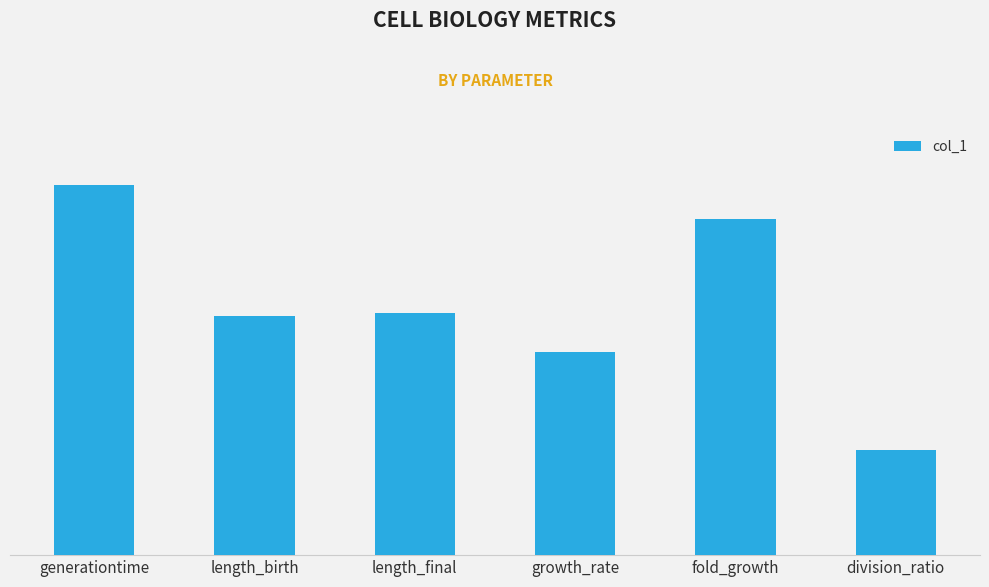

What is the greatest value displayed?

0.2